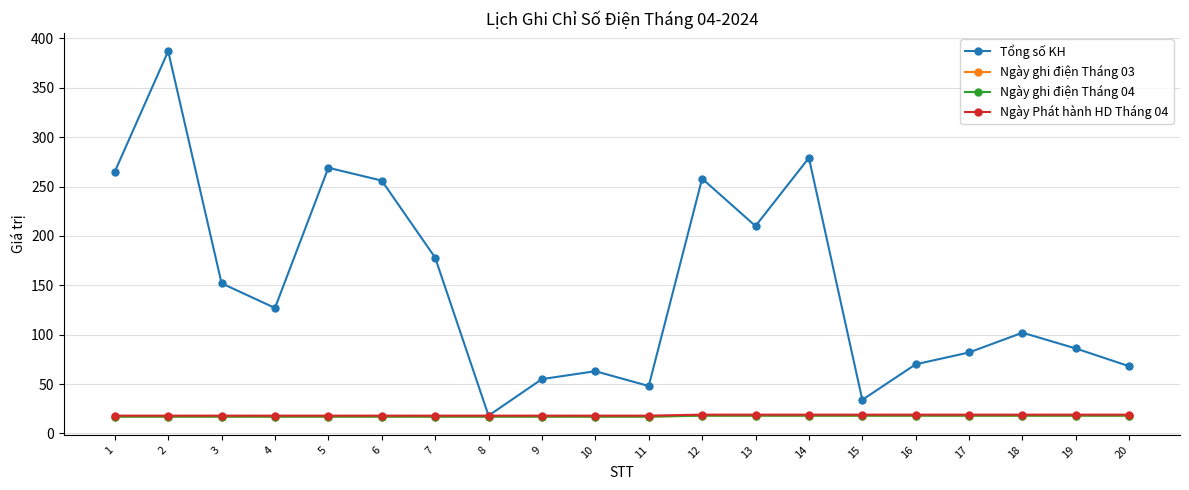

What is the difference between the maximum and minimum values in the Ngày Phát hành HD Tháng 04 series?

1